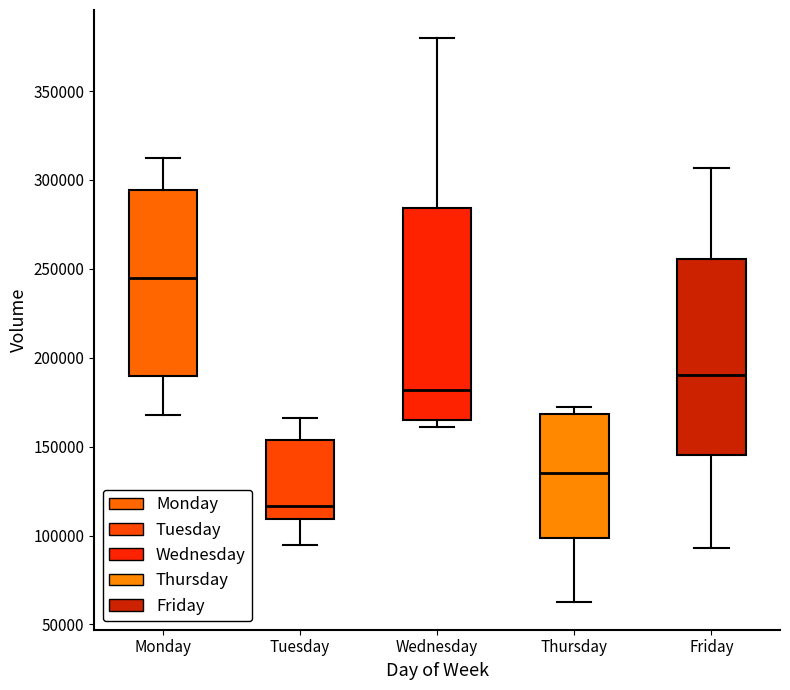

Reading left to right, transcribe this box plot: for each box, give where its median line is, the range the box spans, and where its two whiskers end, as read against the y-axis. The values are not printed on the chart, so give them approximately, as read against the axis.

Monday: median 245000, box 190000 to 295000, whiskers 170000 to 310000
Tuesday: median 115000, box 110000 to 155000, whiskers 95000 to 165000
Wednesday: median 180000, box 165000 to 285000, whiskers 160000 to 380000
Thursday: median 135000, box 100000 to 170000, whiskers 65000 to 170000 (just above the box's upper edge)
Friday: median 190000, box 145000 to 255000, whiskers 95000 to 305000